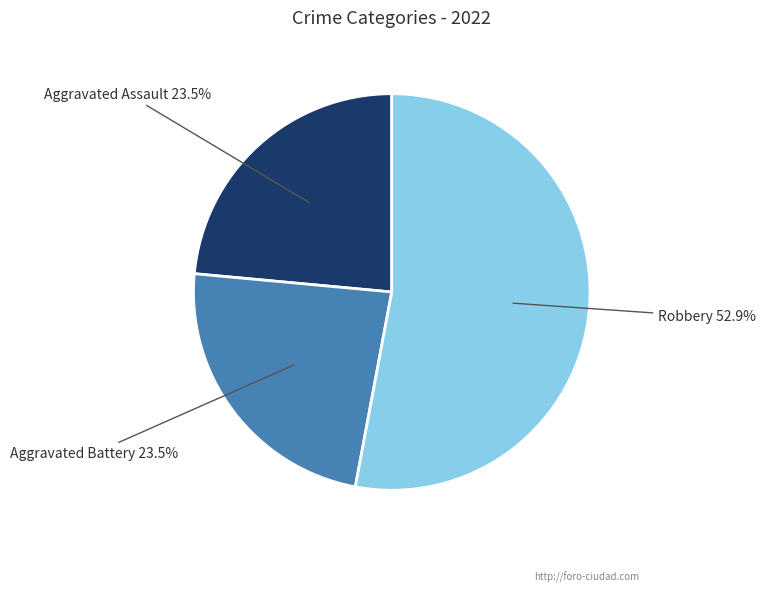

Does any single category account for the majority?

Yes